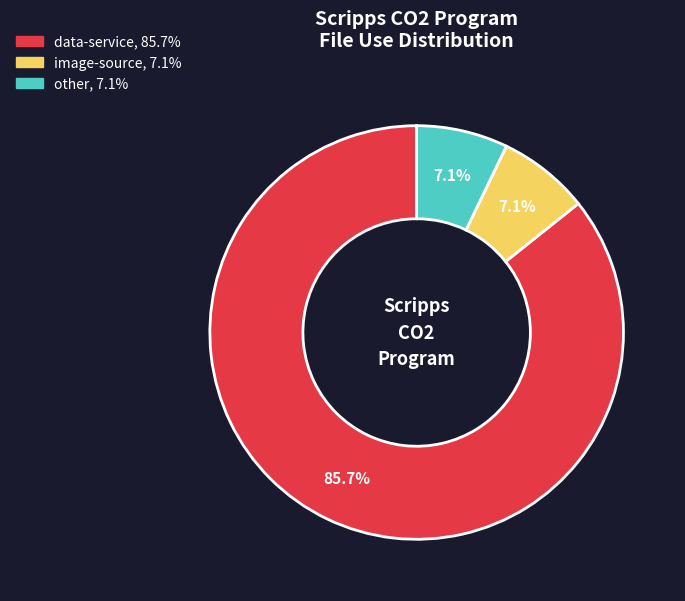

How many segments does this pie chart have?

3